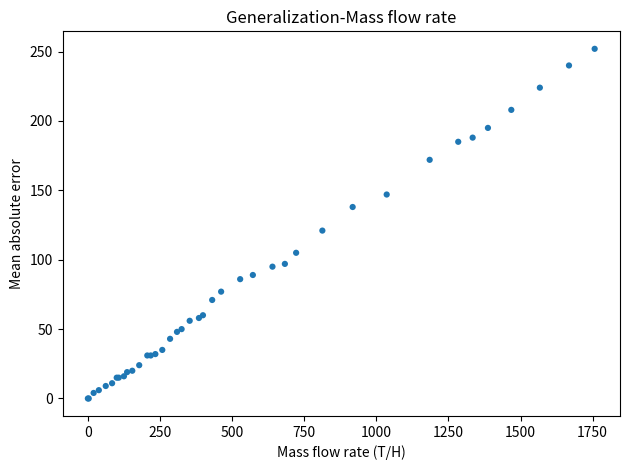

What Y value in the scatter plot is closest to 126?

121